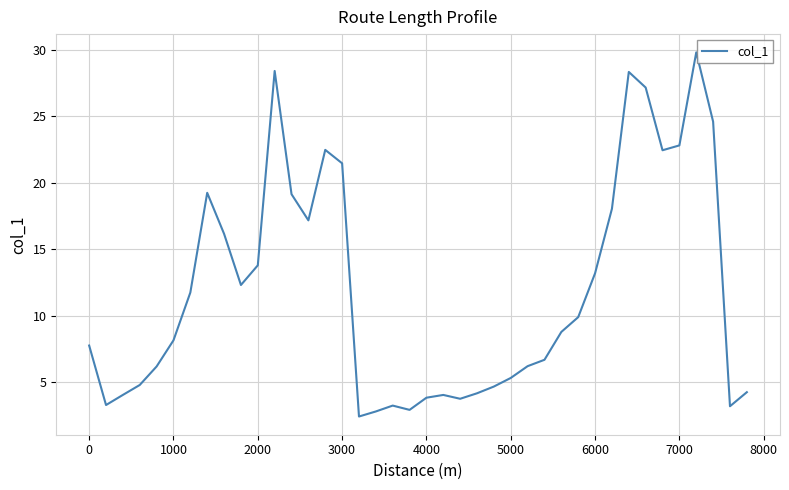

How many values exceed 8?

21